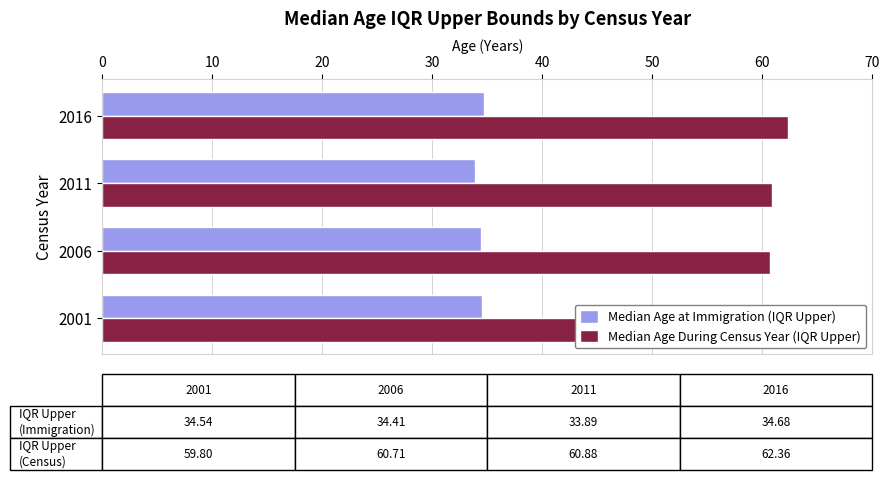

What is the maximum value shown in the chart?

62.4